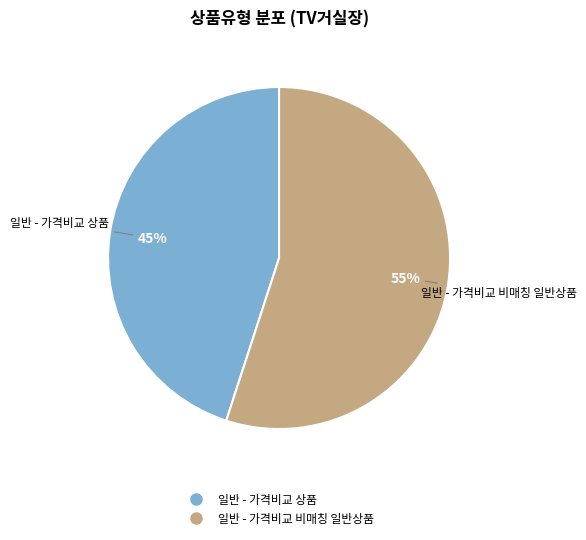

To the nearest percent, what percentage of the pie is 일반 - 가격비교 상품?

45%